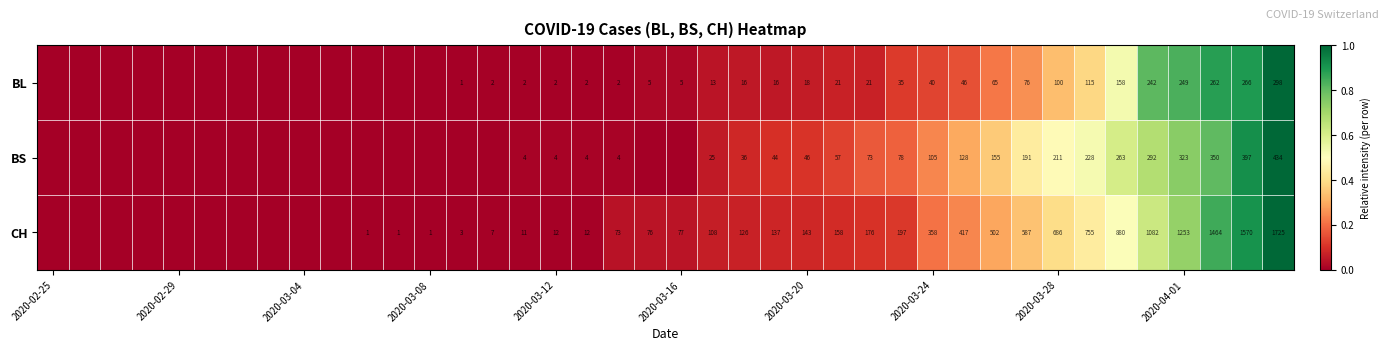

The BS series shows 4 at 2020-03-12. True or false?

True